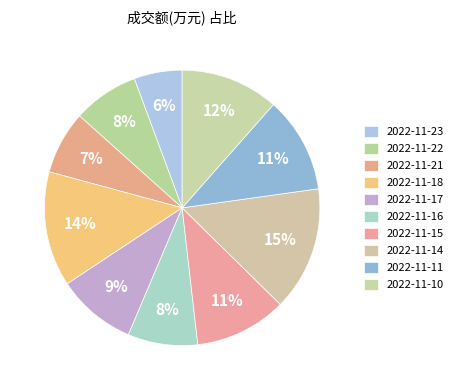

Count the number of slices in the pie.

10